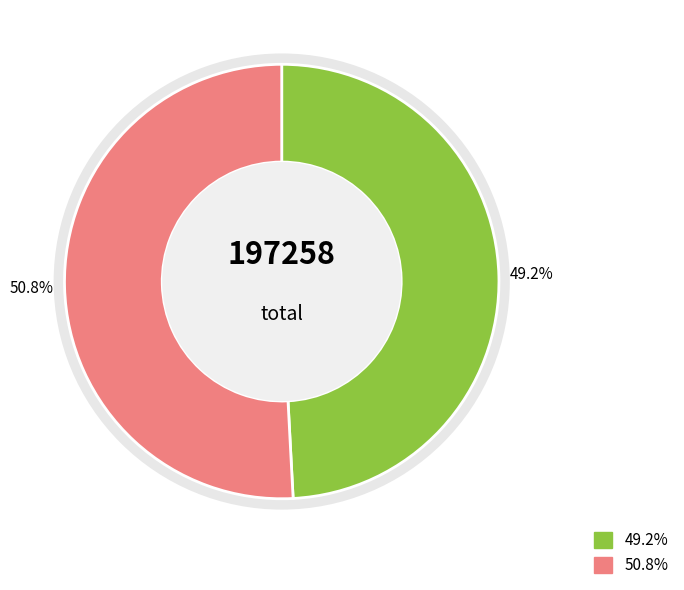

To the nearest percent, what is the difference between the 123992296 and 123991490 slice percentages?

2%